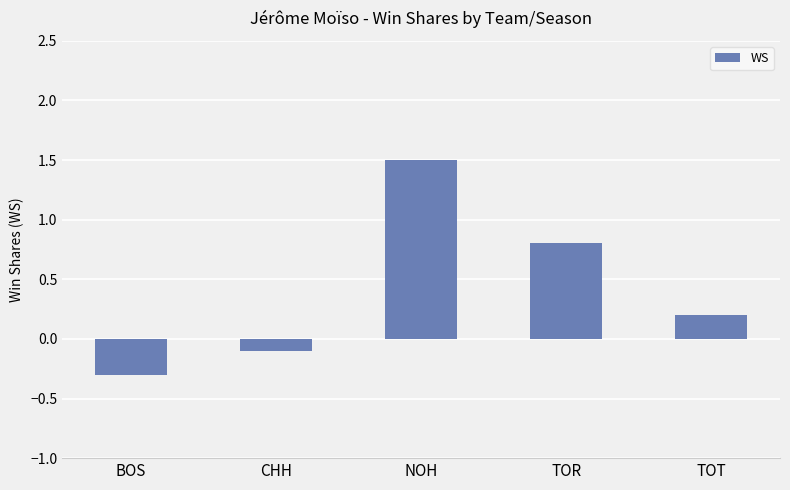

Which has a higher value, BOS or NOH?

NOH